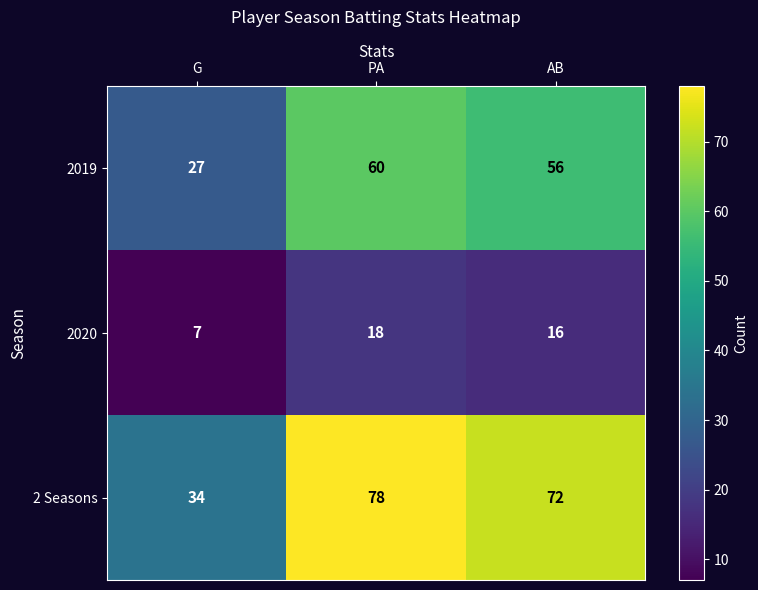

What is the difference between the maximum and second lowest values in the 2019 series?

4